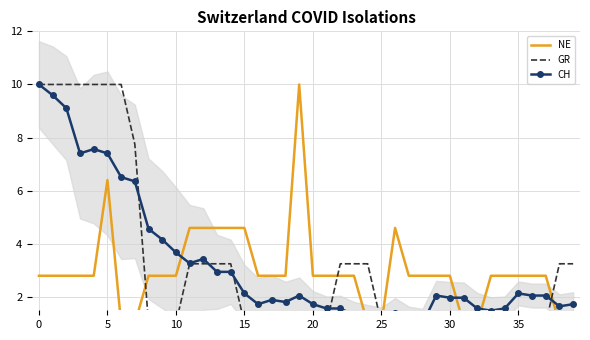

What is the label of the 28th point from the left?

27